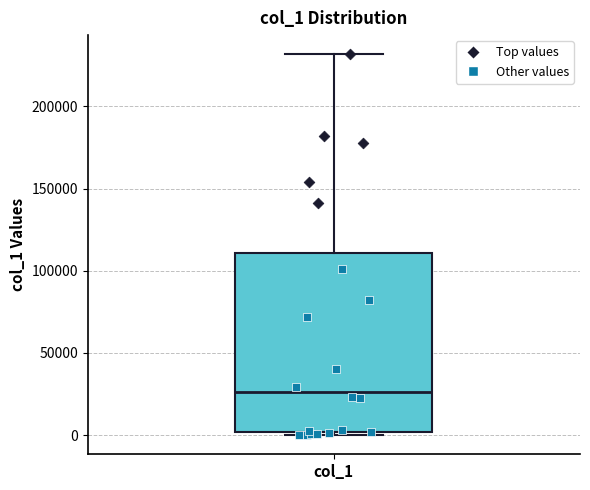

Read this box plot against the y-axis: the position of the median line, the range covered by the box, and the ends of both whiskers. The values are not printed on the chart, so give them approximately, as read against the axis.

median 25000, box 0 to 110000, whiskers 0 (just below the box's lower edge) to 230000